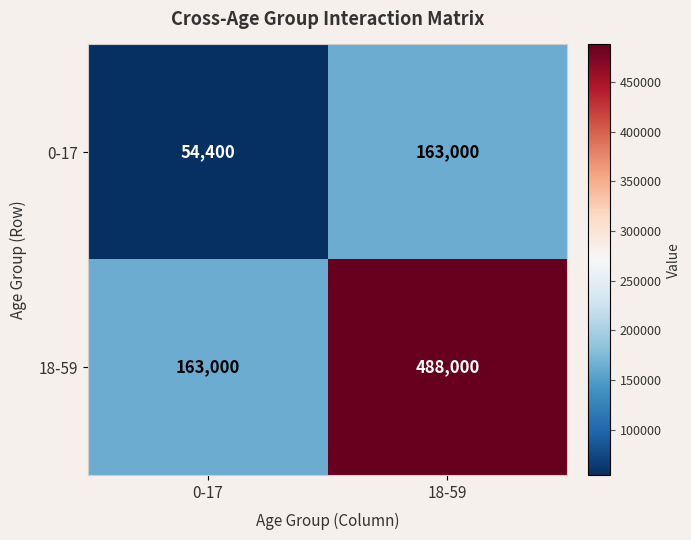

List the series in order of their overall mean, highest first.

18-59, 0-17